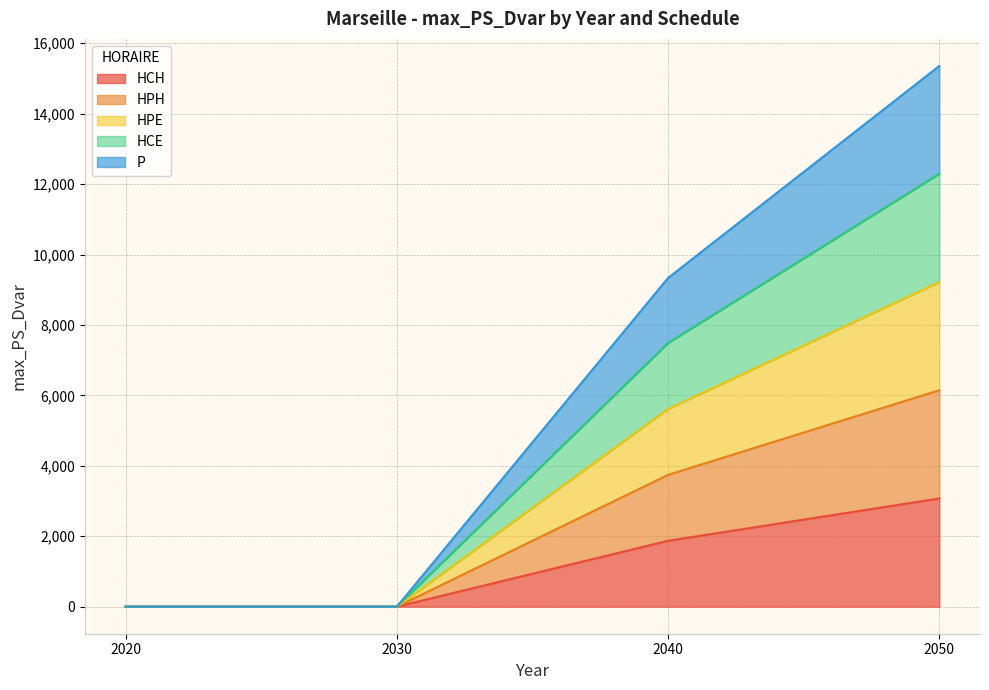

What is the greatest value displayed?

15354.4